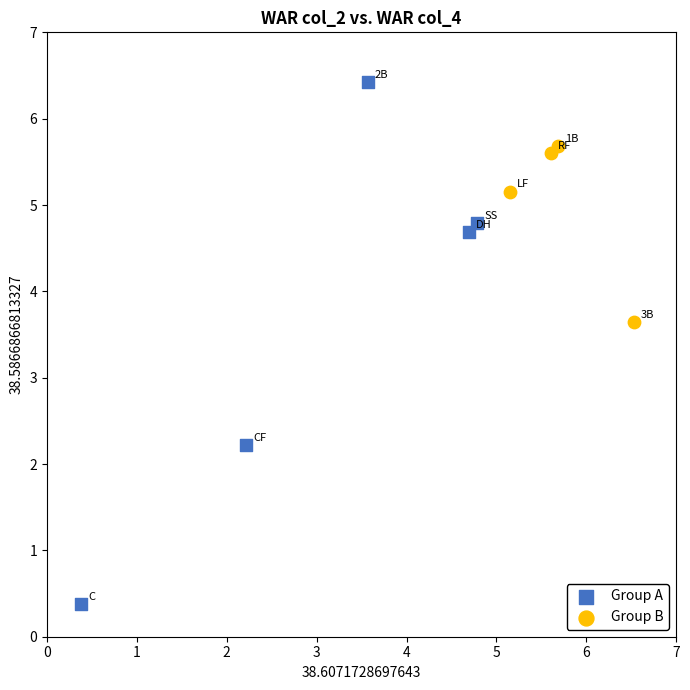

Which series contains the lowest Y value?

Group A